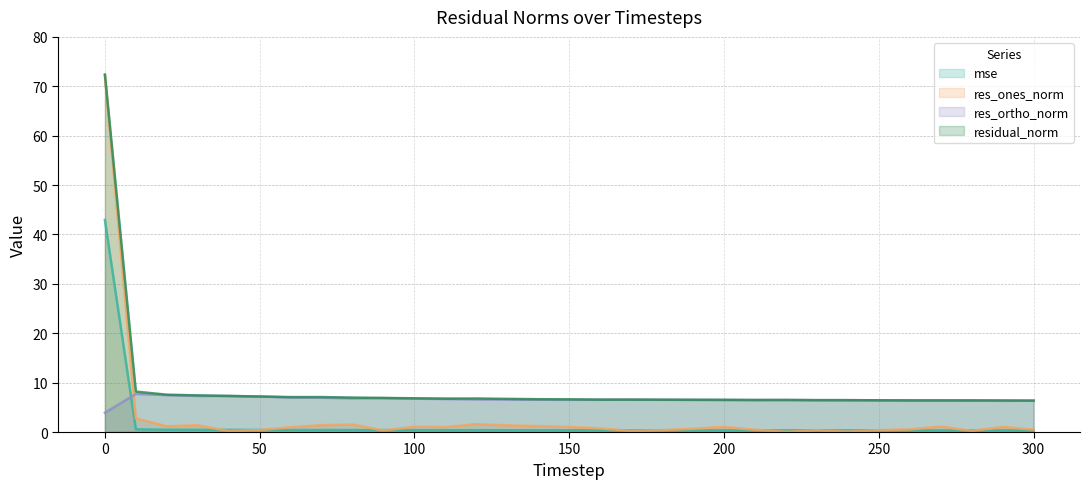

At 140, list the series in order from largest to smallest.

residual_norm, res_ortho_norm, res_ones_norm, mse